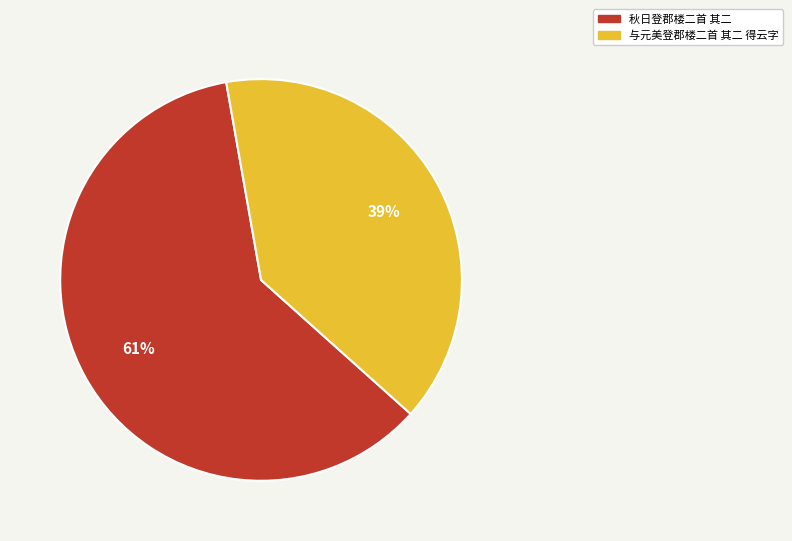

Does any single category account for the majority?

Yes